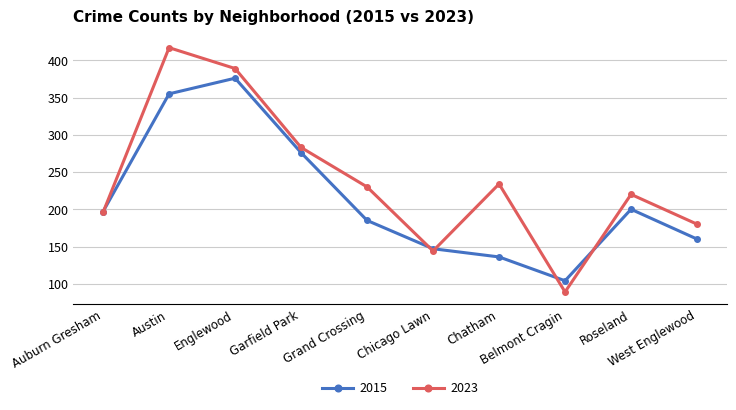

What is the label of the 8th point from the left?

Belmont Cragin